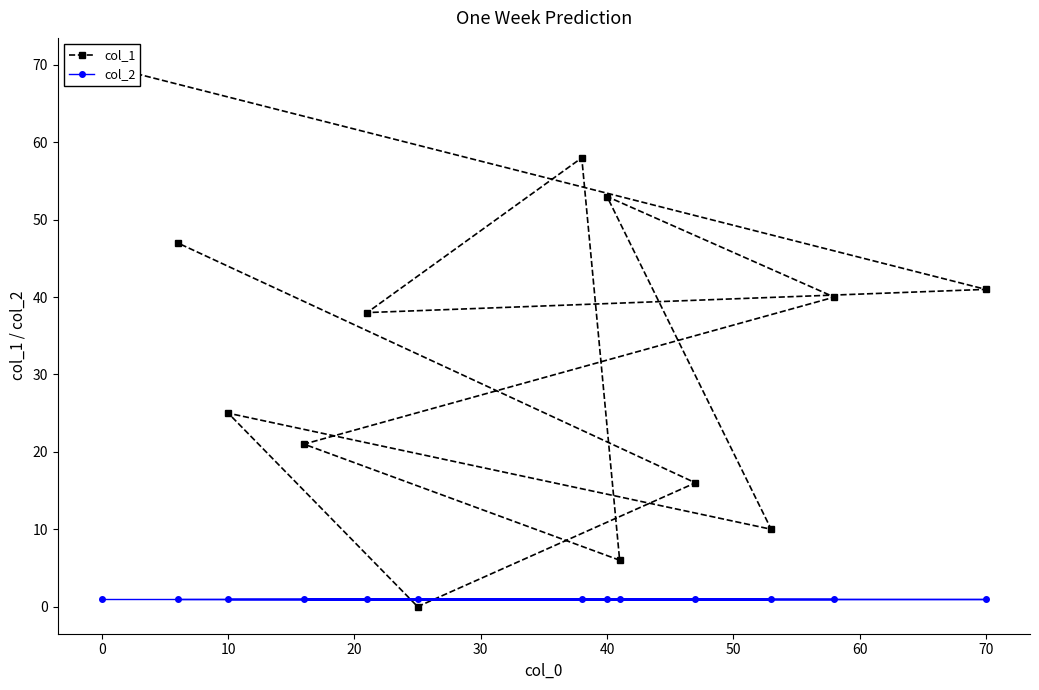

List the series in order of their overall mean, highest first.

col_1, col_2